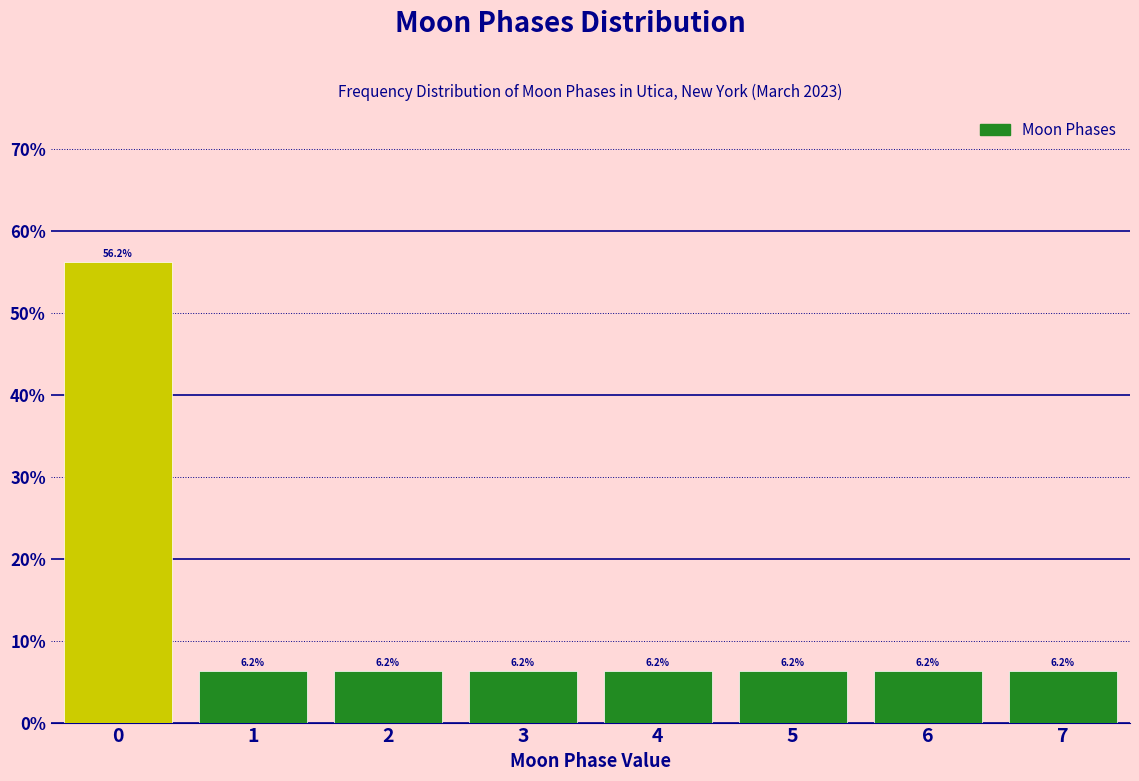

Reading left to right, list every bar in this chart as the range it spans on the x-axis followed by its height.

-0.5 to 0.5: 56.2
0.5 to 1.5: 6.2
1.5 to 2.5: 6.2
2.5 to 3.5: 6.2
3.5 to 4.5: 6.2
4.5 to 5.5: 6.2
5.5 to 6.5: 6.2
6.5 to 7.5: 6.2